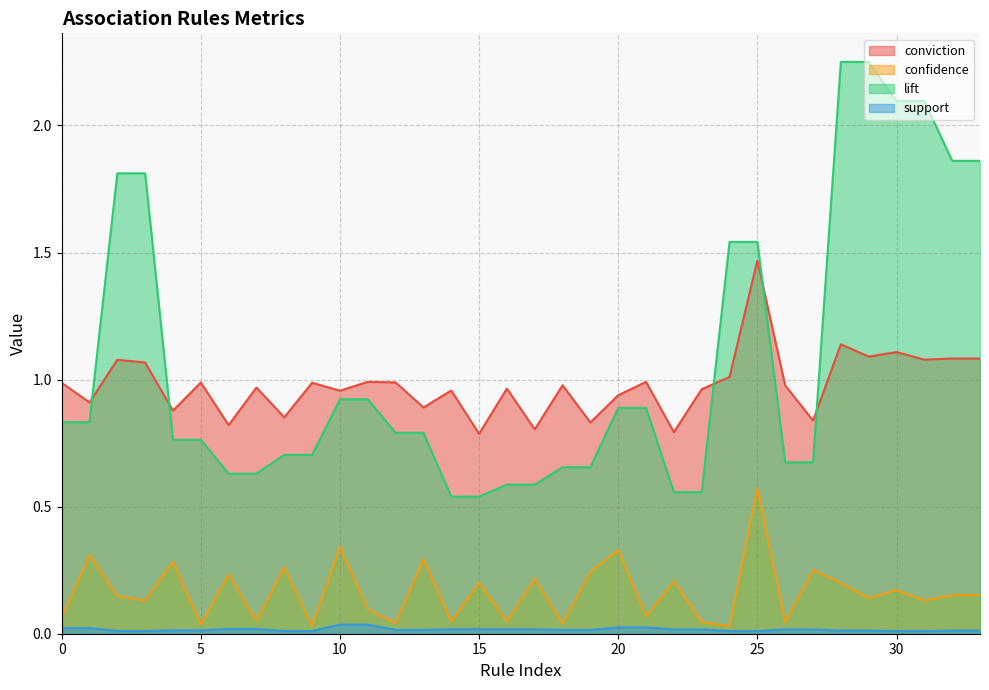

Which category has the highest value across all series?

29